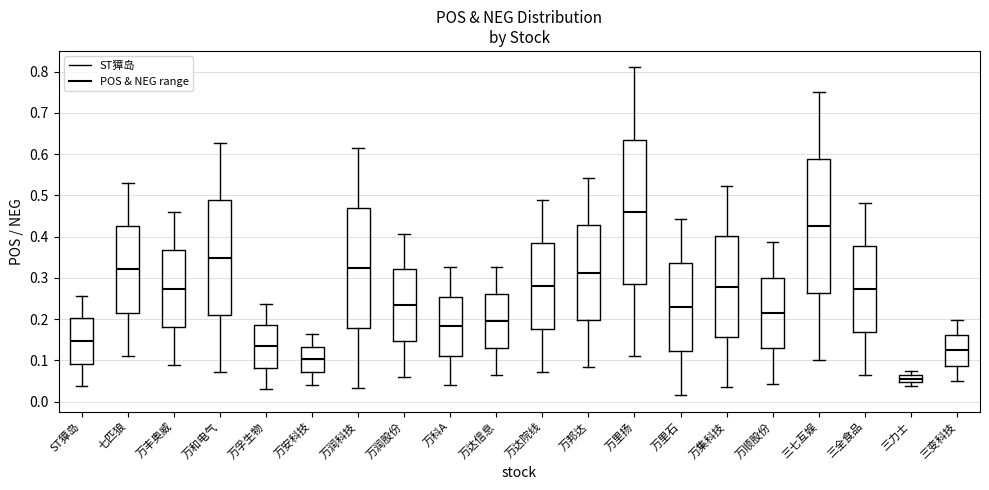

Where is the lower edge of the box for 三七互娱 on the y-axis? The values are not printed on the chart, so give them approximately, as read against the axis.

0.26